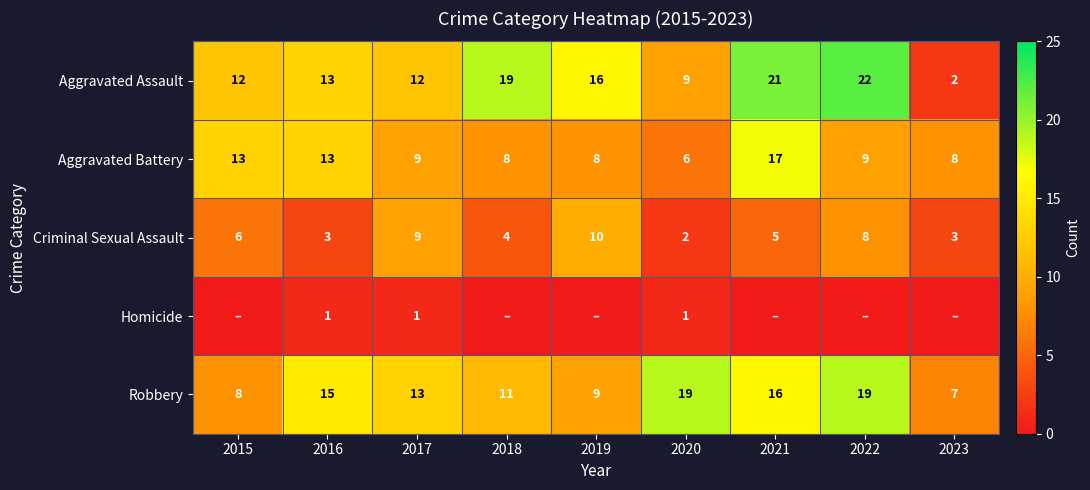

Which category has the lowest value in the Aggravated Assault series?

2023